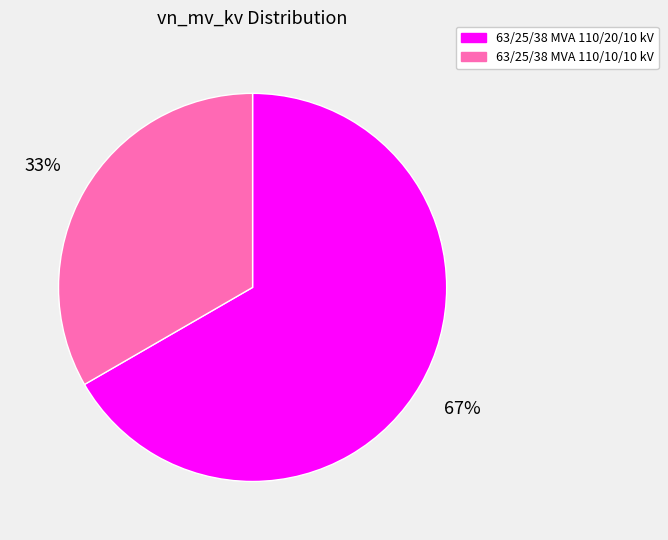

True or false: 63/25/38 MVA 110/20/10 kV accounts for 67% of the total.

True